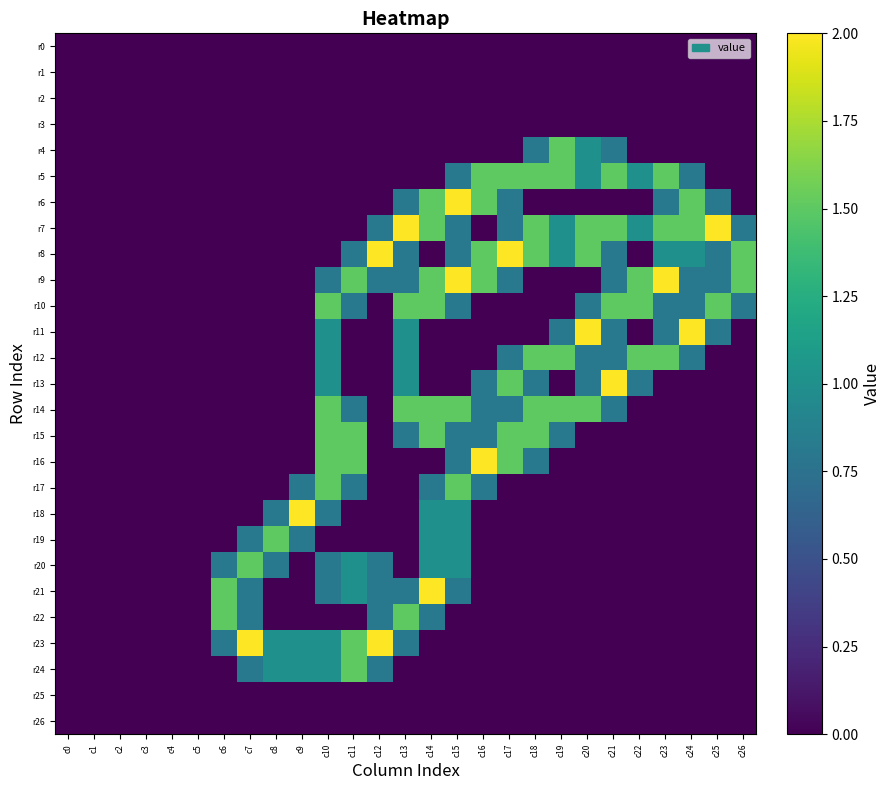

What is the difference between the highest and lowest values at c24?

2.0